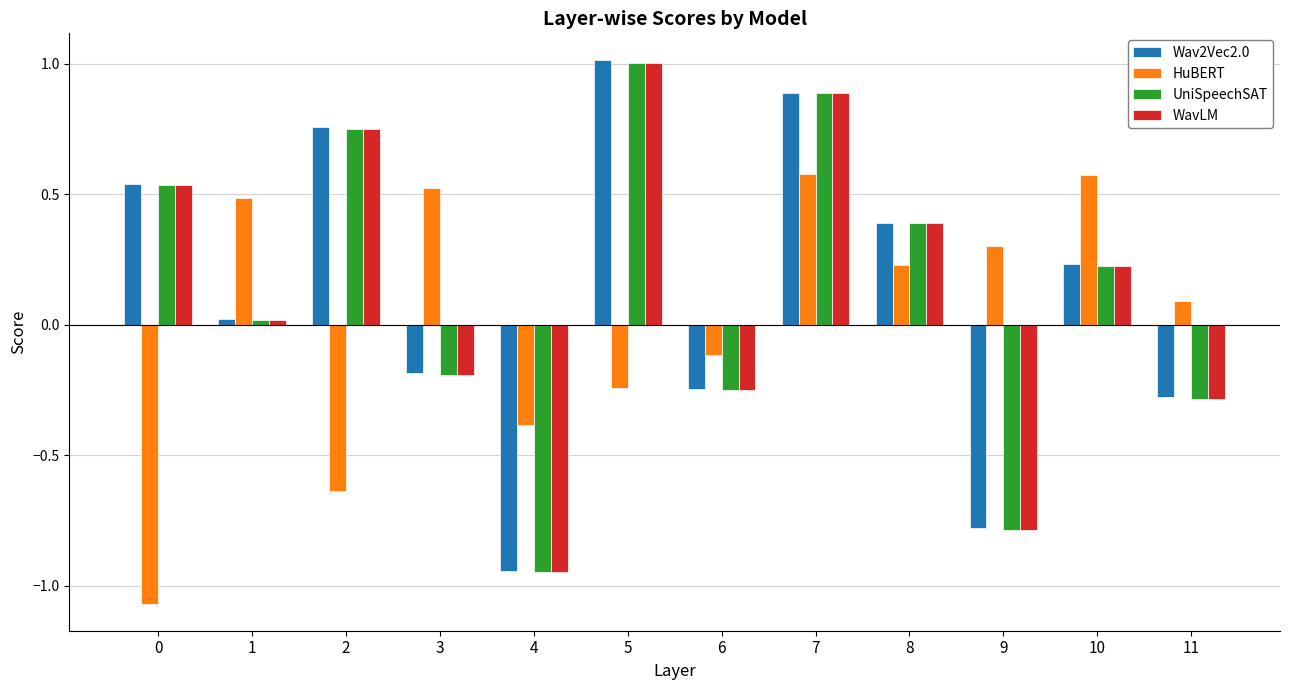

How many data points in Wav2Vec2.0 are less than 0?

5